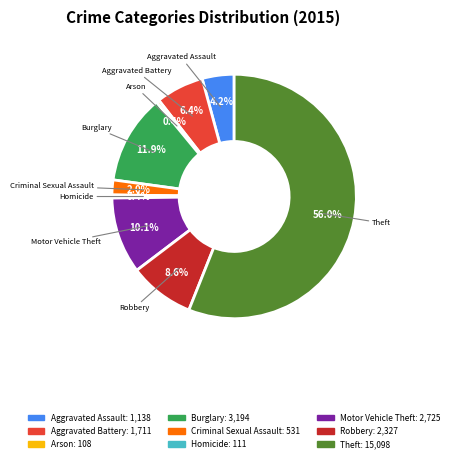

Between Arson and Theft, which is larger?

Theft